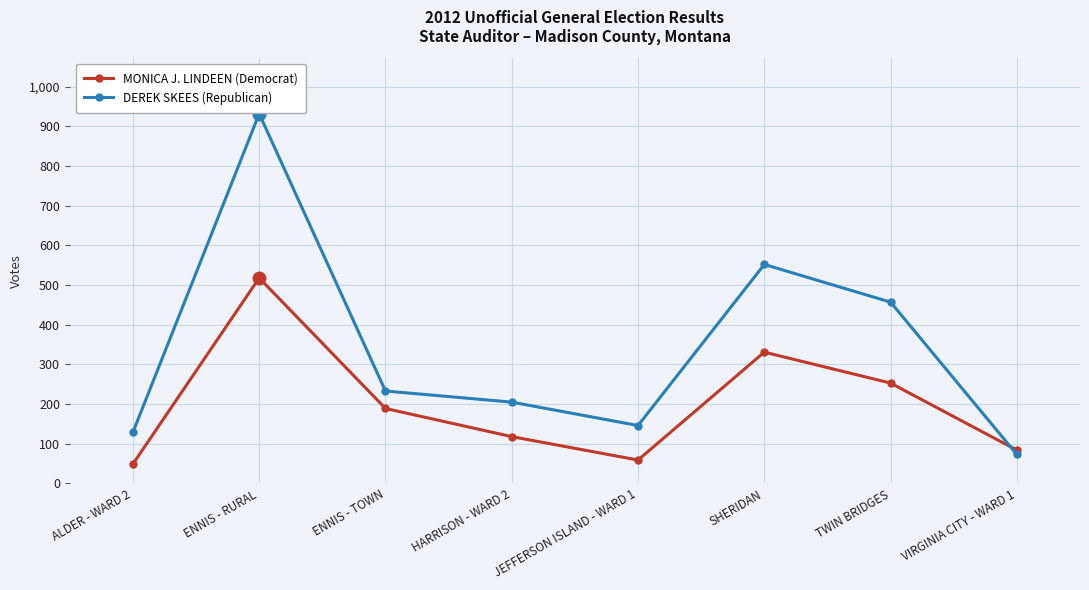

How many lines are shown in the chart?

2